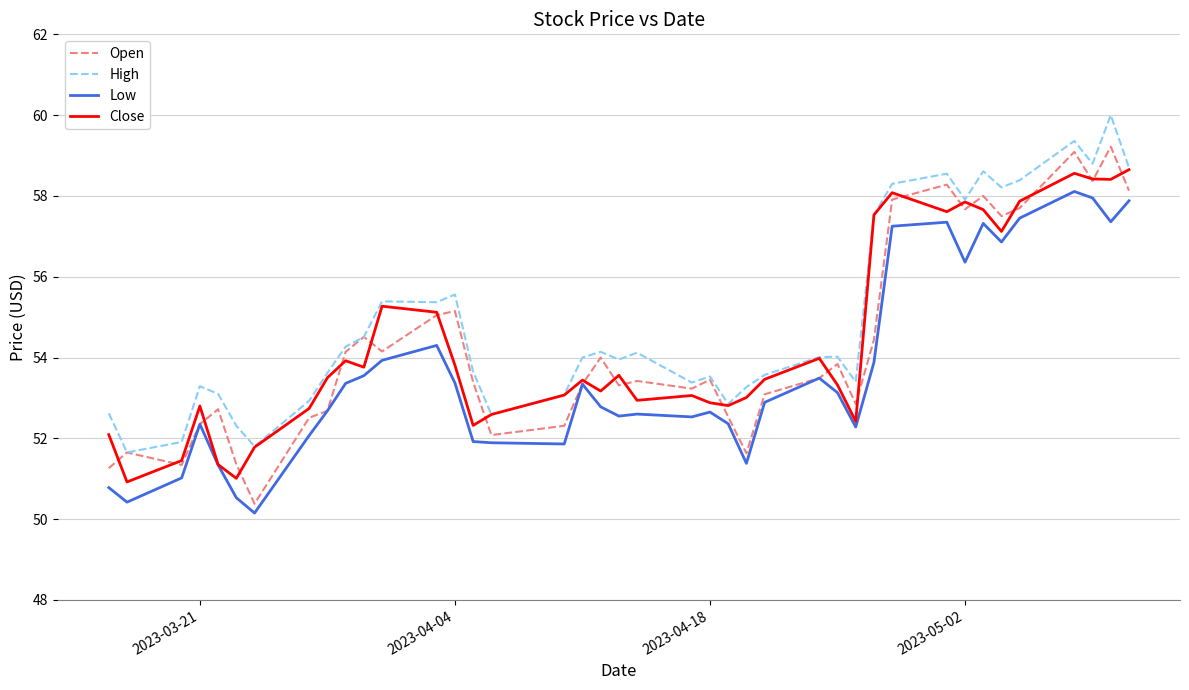

What is the highest value of the Close series?

58.7